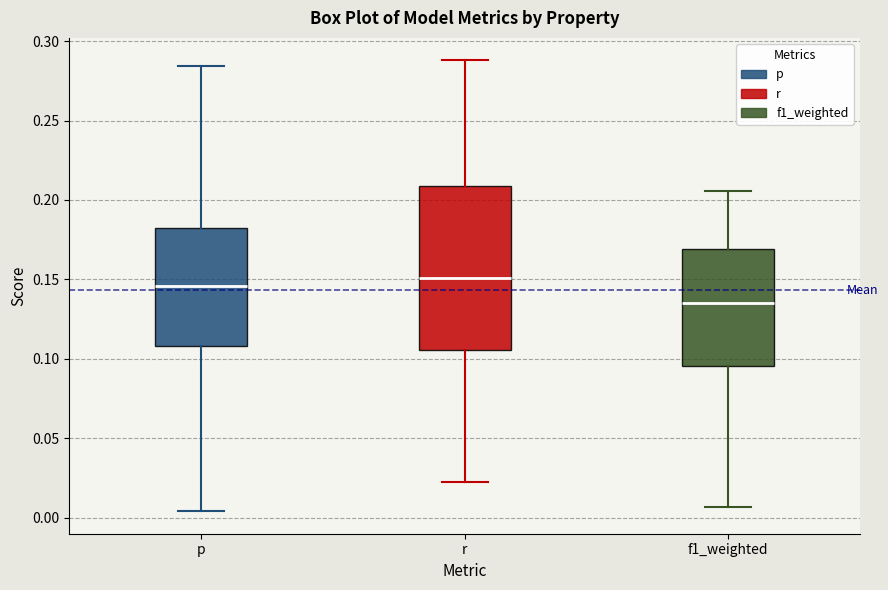

Reading left to right, read every box against the y-axis: the position of its median line, the range the box covers, and the ends of its whiskers. The values are not printed on the chart, so give them approximately, as read against the axis.

p: median 0.145, box 0.110 to 0.180, whiskers 0.005 to 0.285
r: median 0.150, box 0.105 to 0.210, whiskers 0.020 to 0.290
f1_weighted: median 0.135, box 0.095 to 0.170, whiskers 0.005 to 0.205